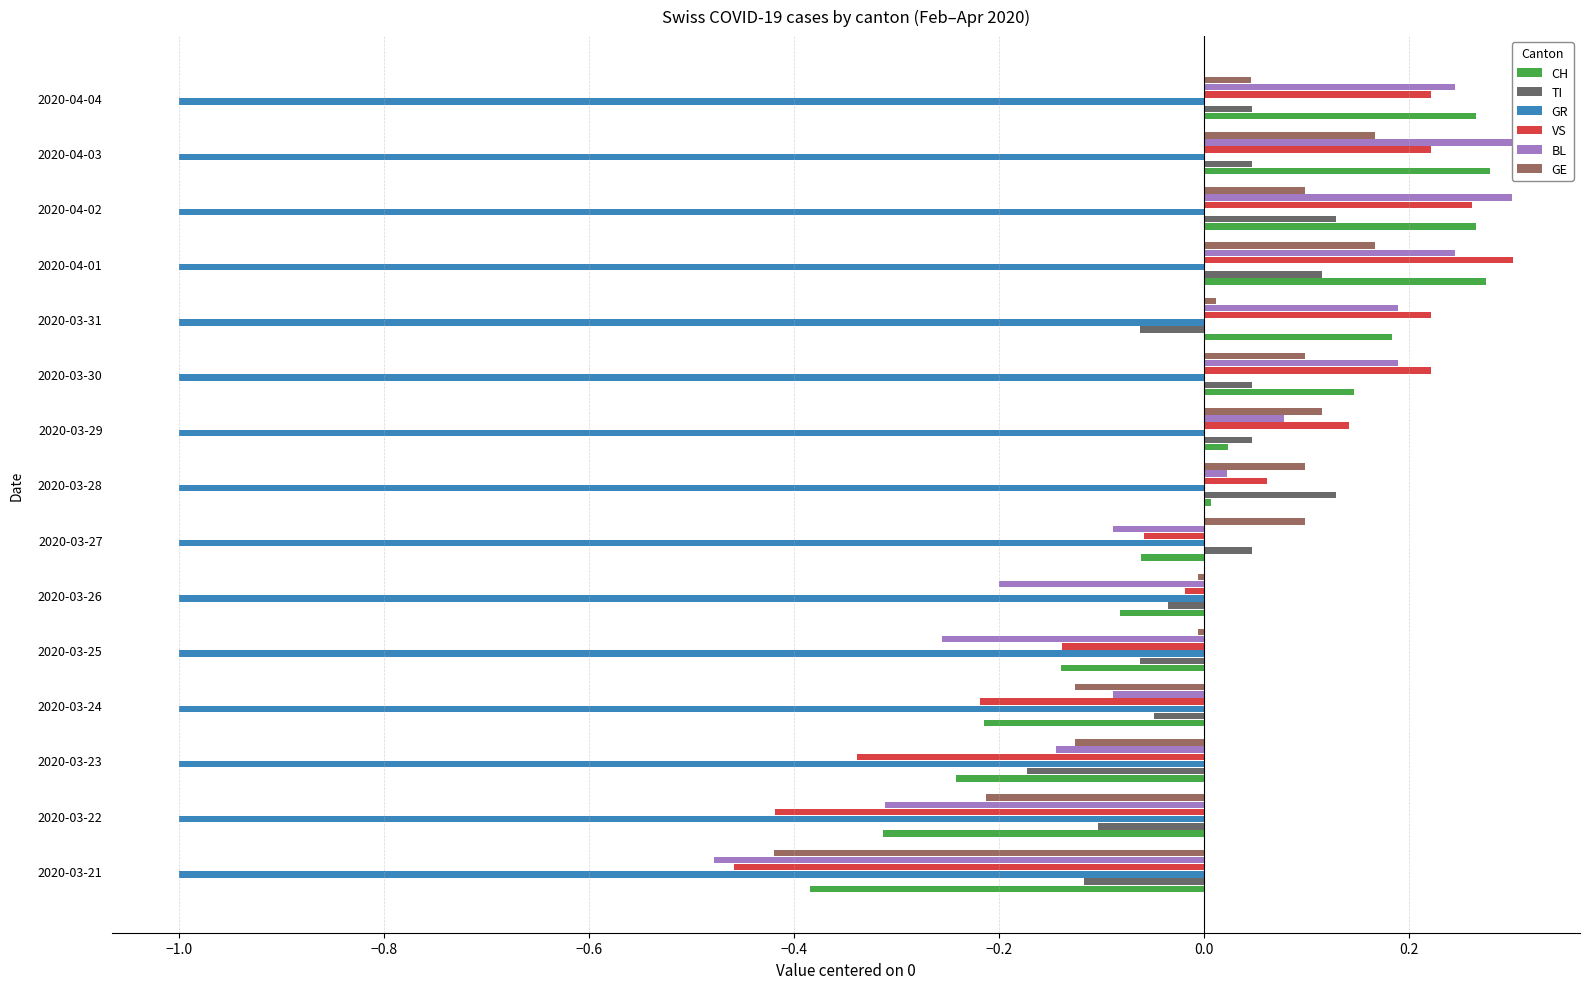

Read the VS value at 2020-04-04.

0.2